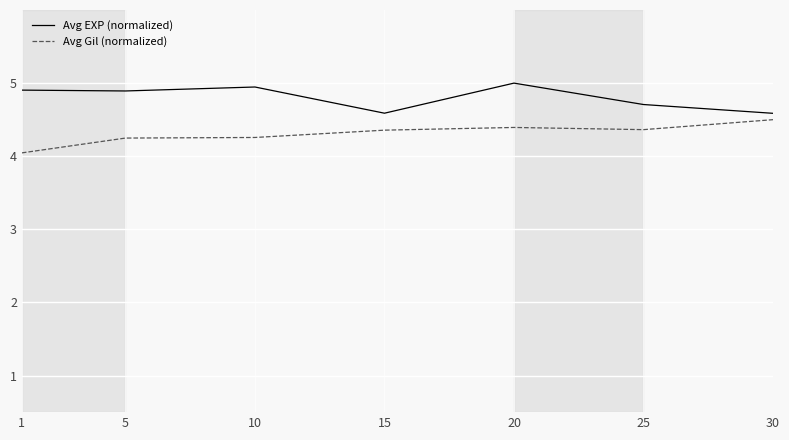

Rank the series by their maximum value, from lowest to highest.

Avg Gil (normalized), Avg EXP (normalized)